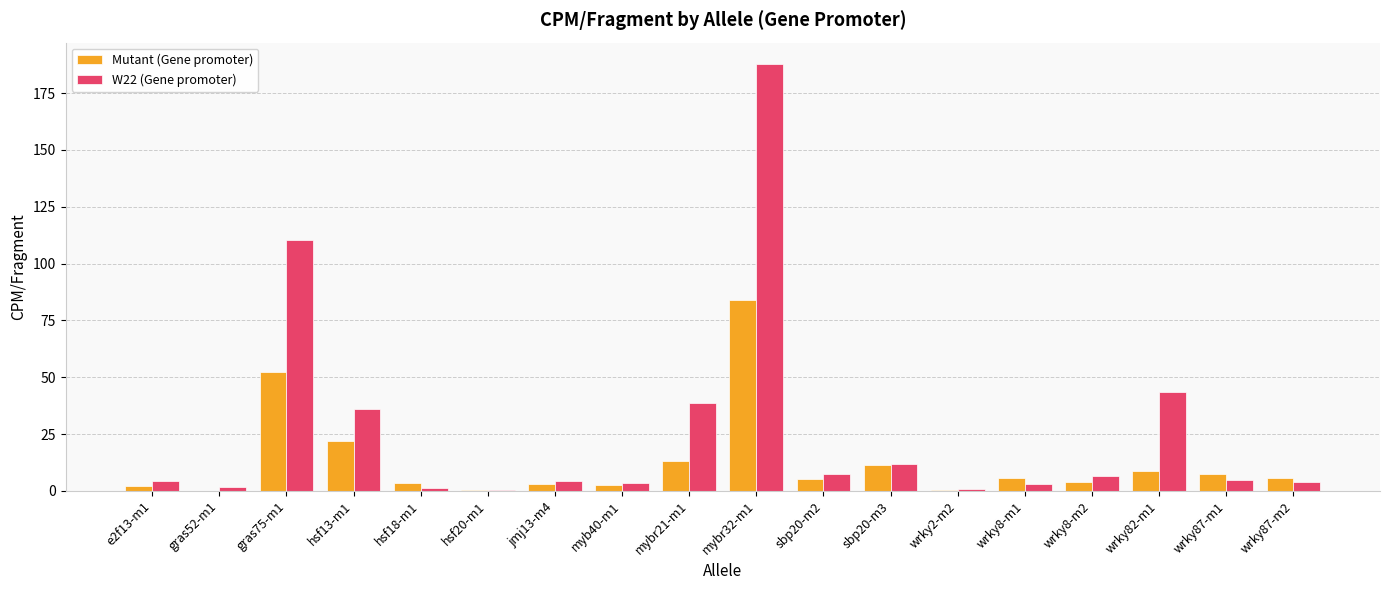

True or false: W22 (Gene promoter) has a value of 149.9 at gras75-m1.

False